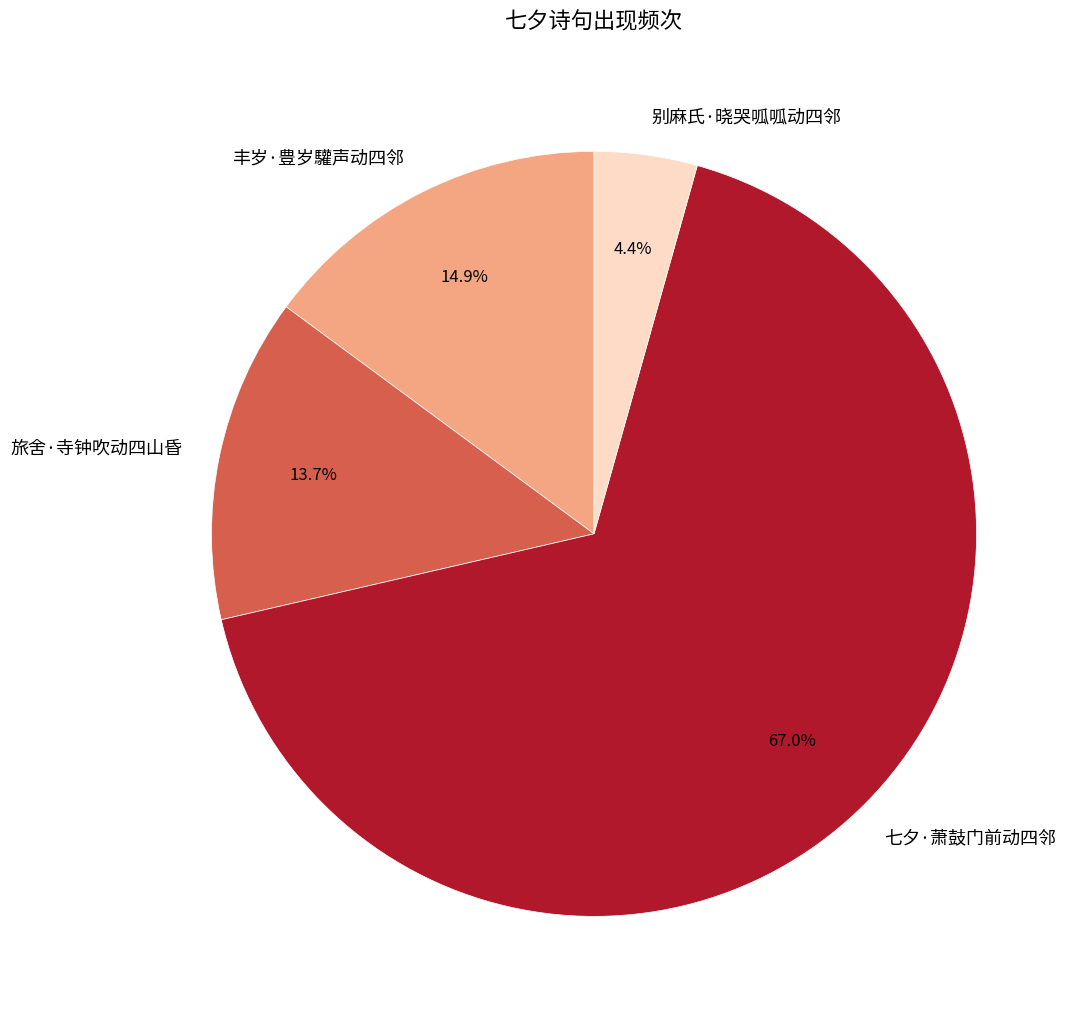

Rank the categories by value from lowest to highest.

别麻氏·晓哭呱呱动四邻, 旅舍·寺钟吹动四山昏, 丰岁·豊岁驩声动四邻, 七夕·萧鼓门前动四邻